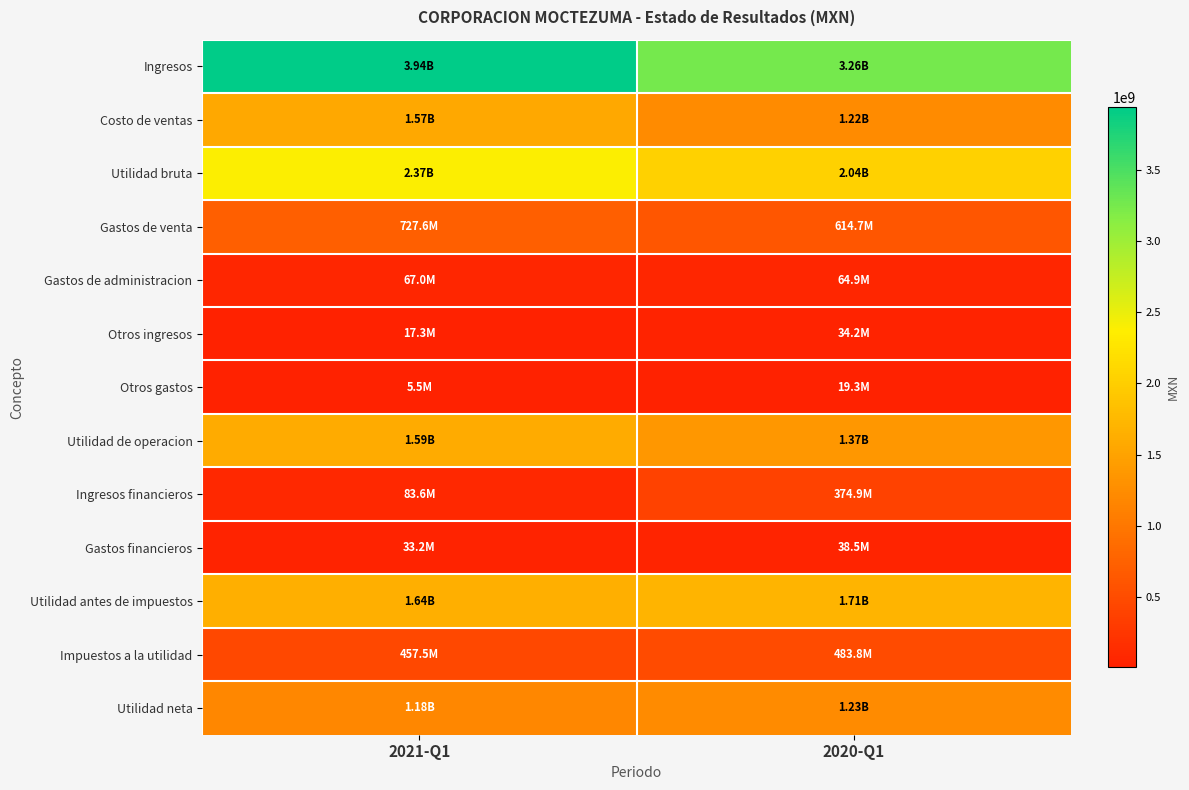

At which category does the chart reach its minimum across all series?

2021-Q1